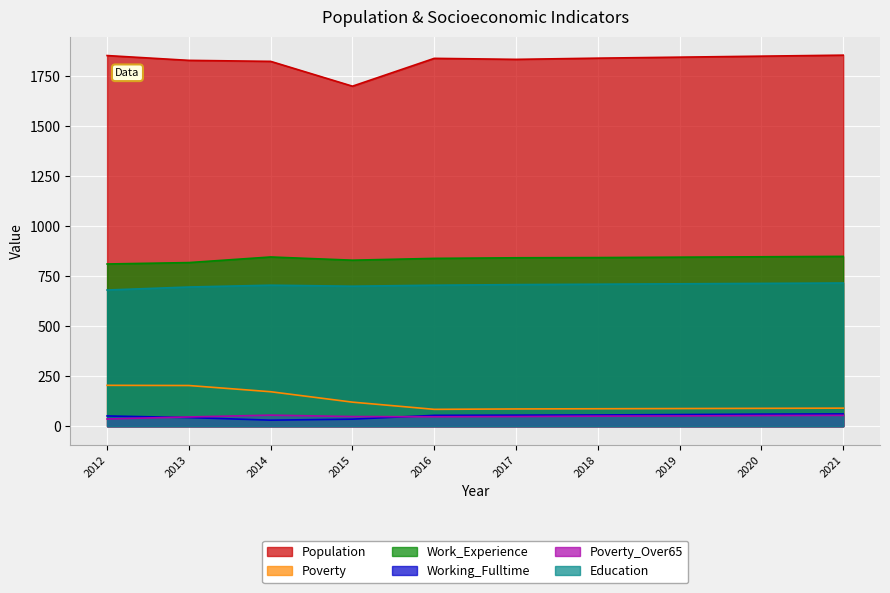

True or false: Poverty_Over65 has more than 0 interior local peaks.

True